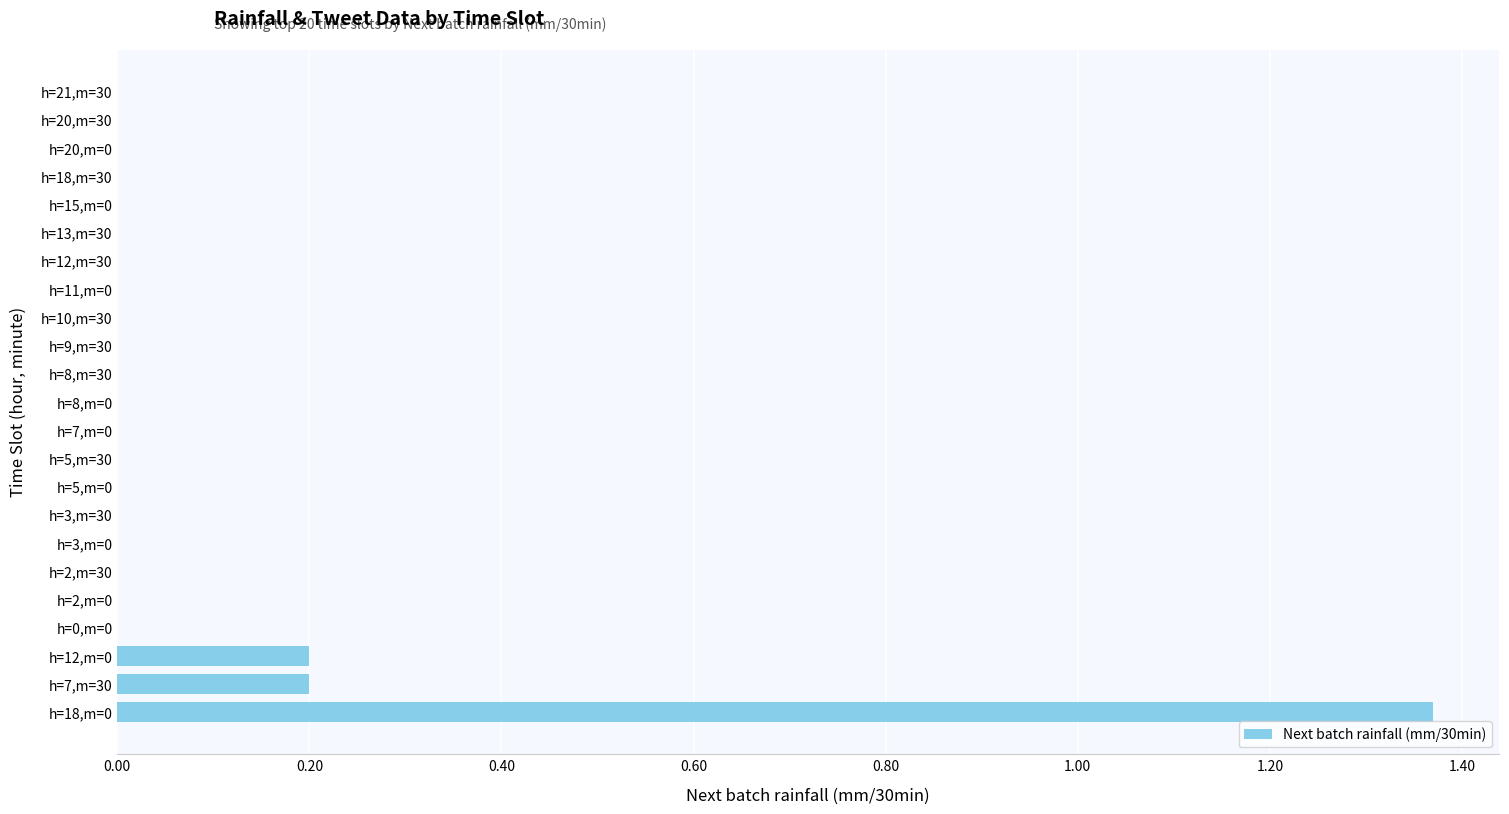

Count the number of categories in the chart.

23